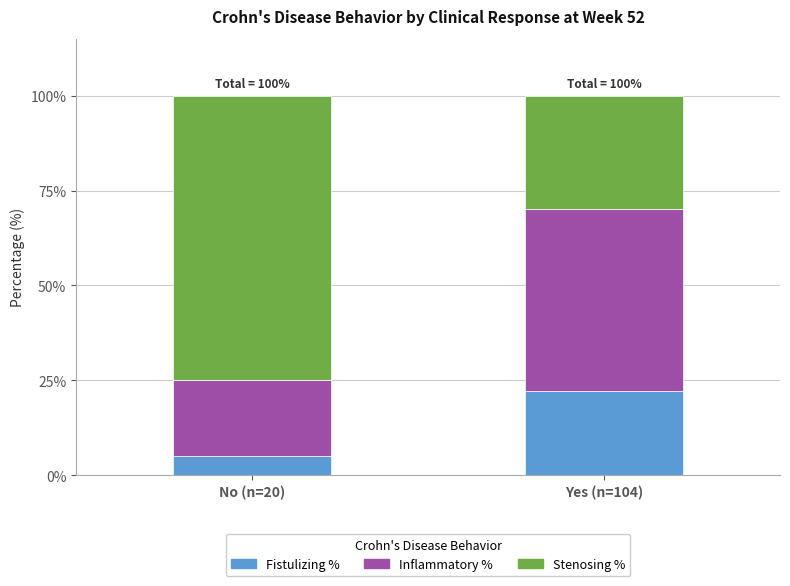

Reading left to right, list the values for the Fistulizing % series.

No (n=20)=5.0	Yes (n=104)=22.1